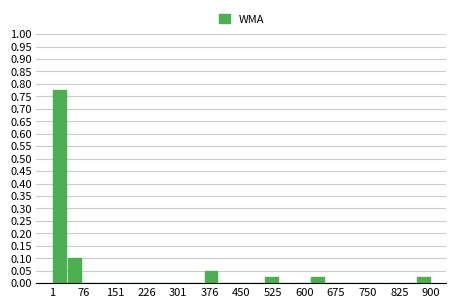

Around what value on the x-axis is the tallest bar? Give the approximate position of its centre, as read against the axis.

20